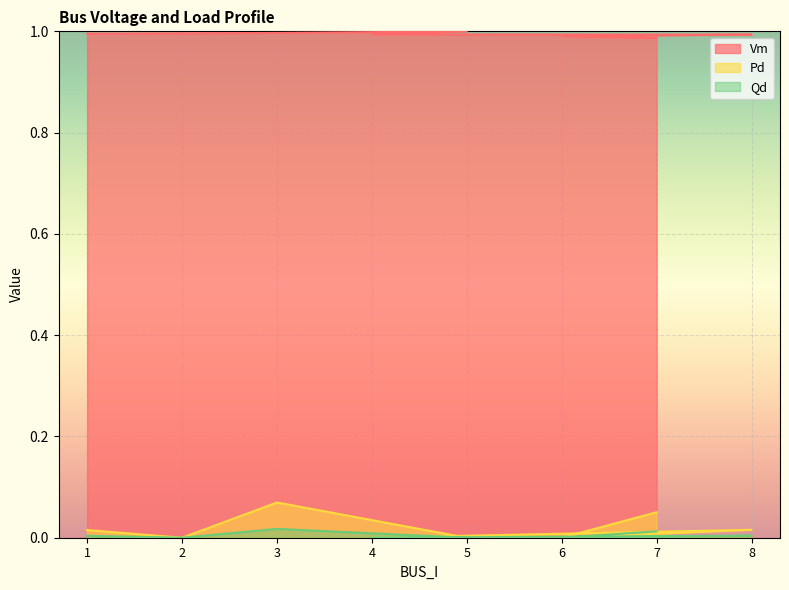

Which has a higher value, 5 or 7?

5